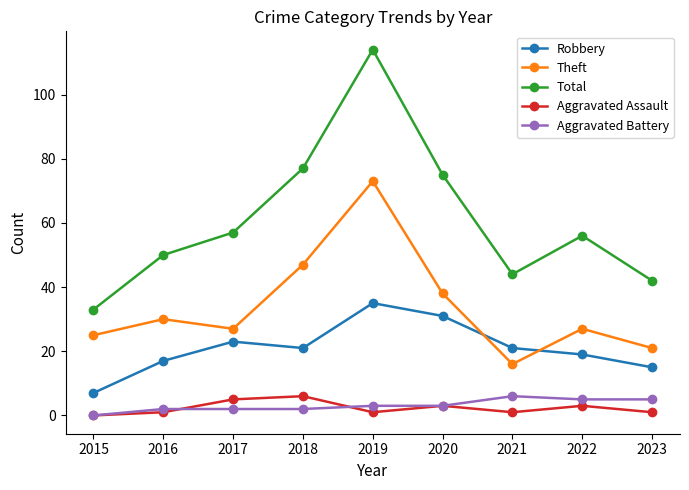

True or false: Robbery has a value of 12 at 2020.

False